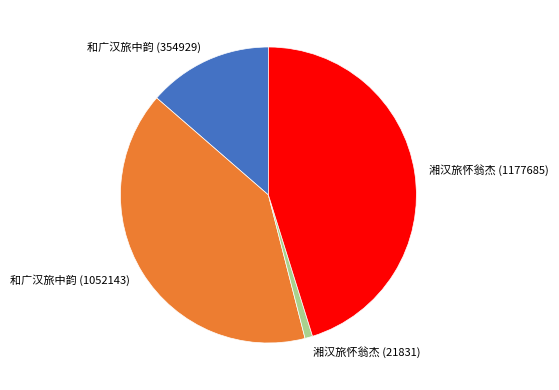

Count the number of slices in the pie.

4